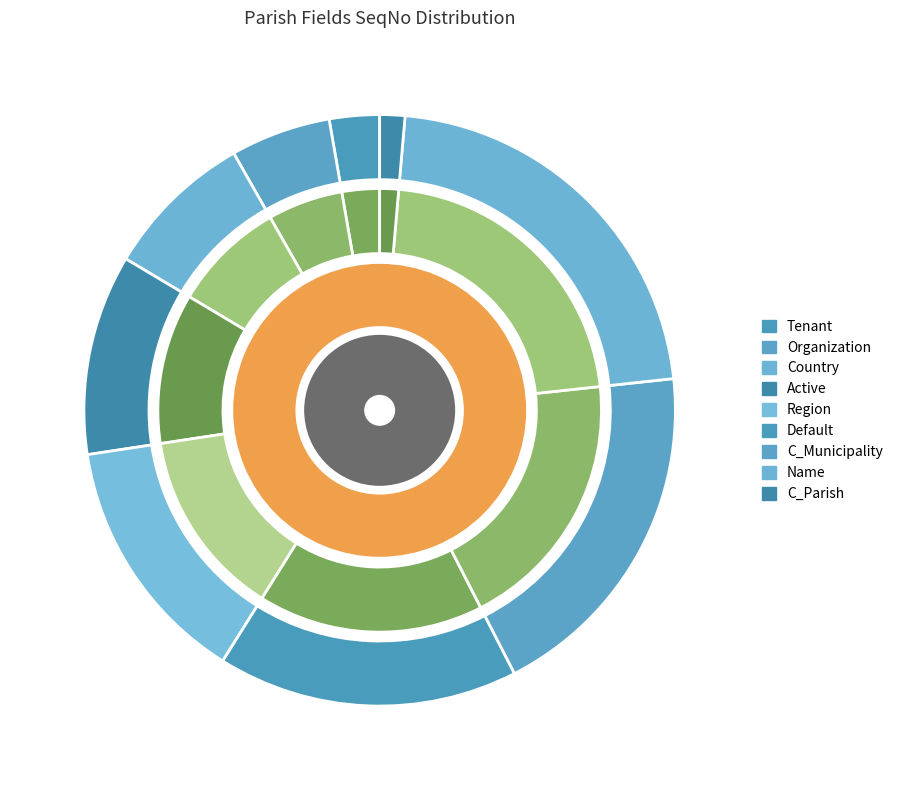

Combined, what portion of the pie is Region and Active?

25.0%